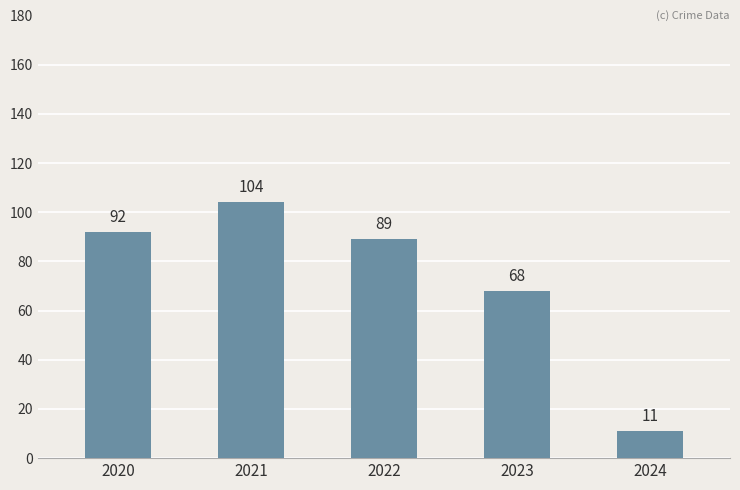

Which category has the highest value across all series?

2021